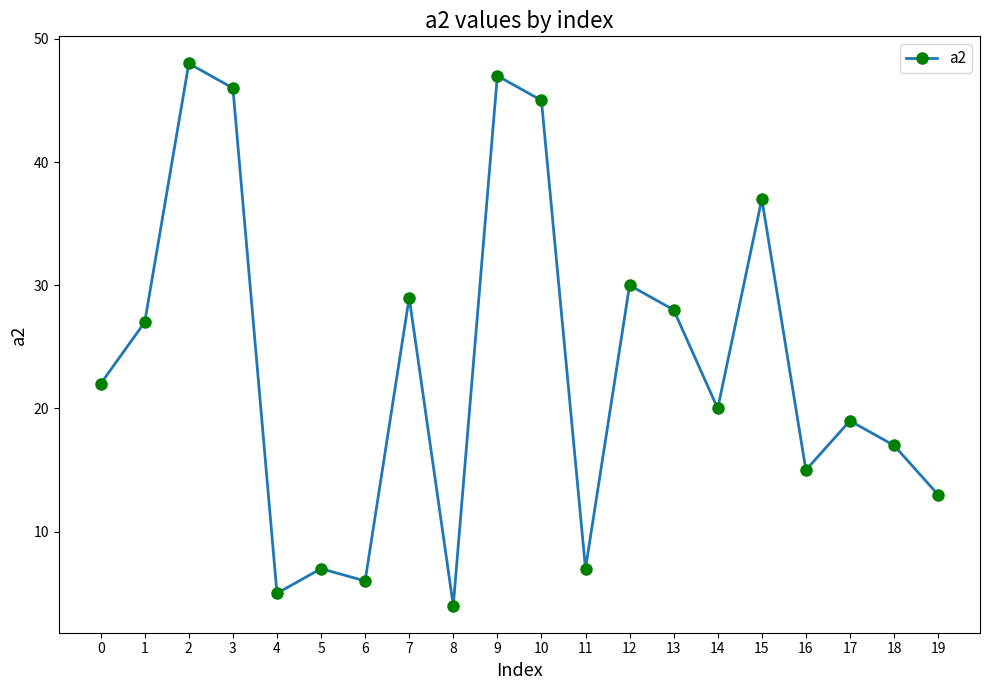

Is this an area chart (filled region under the line)?

No